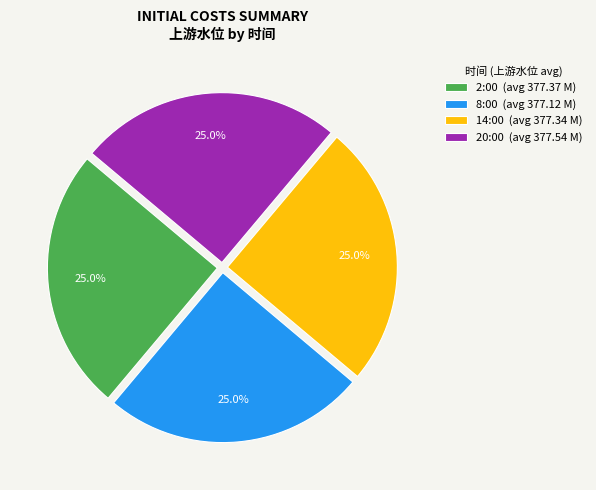

Does 8:00 account for over 50% of the chart?

No